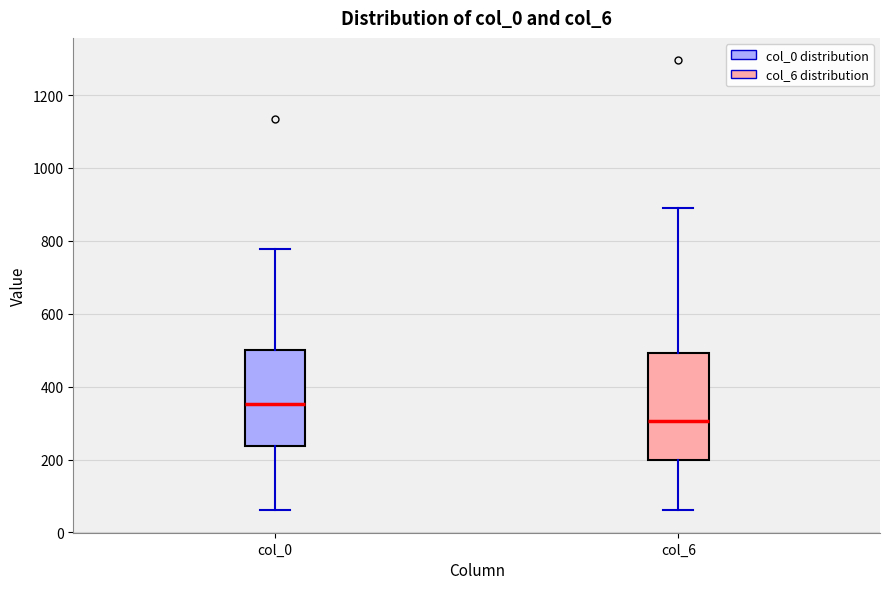

Where is the upper edge of the box for col_6 on the y-axis? The values are not printed on the chart, so give them approximately, as read against the axis.

500